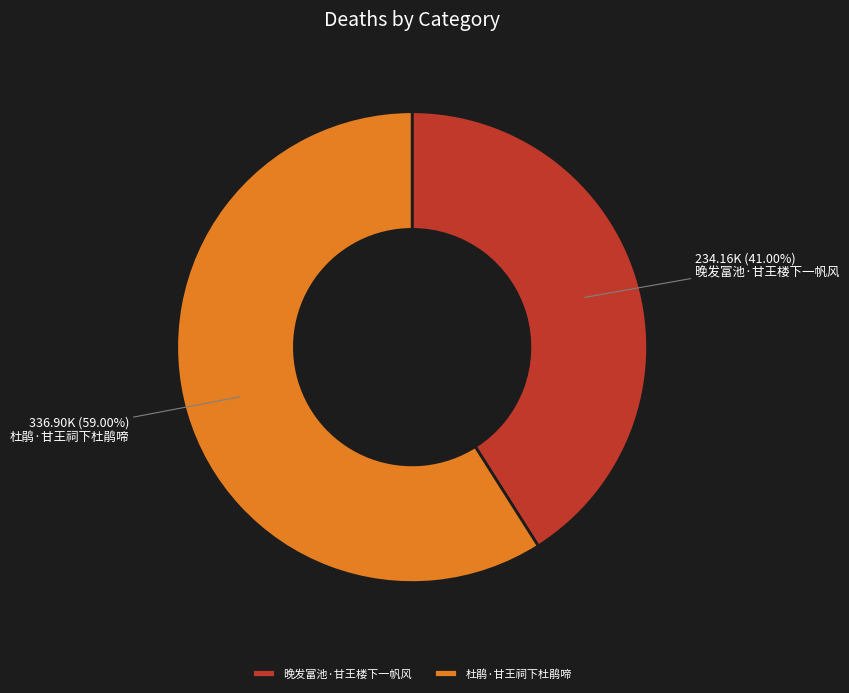

How many slices are in this pie chart?

2